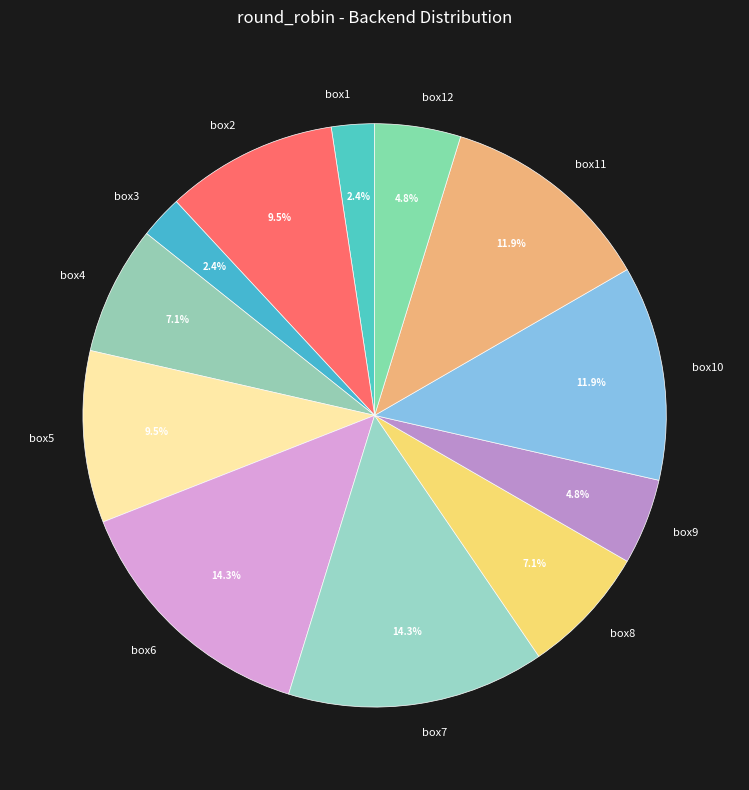

What percentage is NOT represented by box6?

85.7%